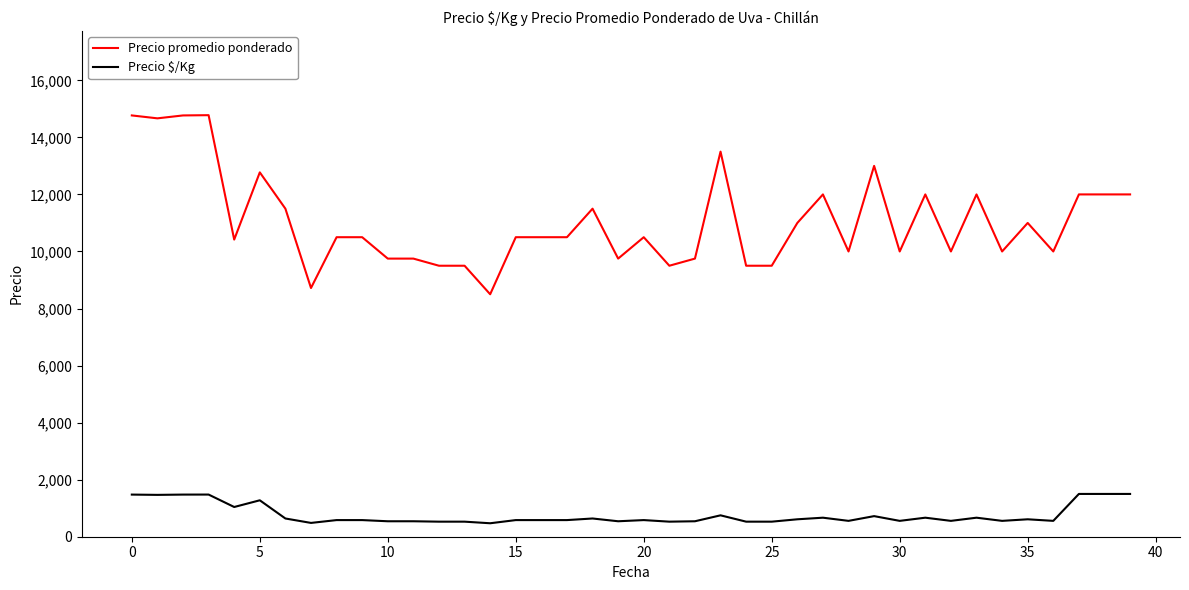

What is the difference between the maximum and minimum values in the Precio promedio ponderado series?

6278